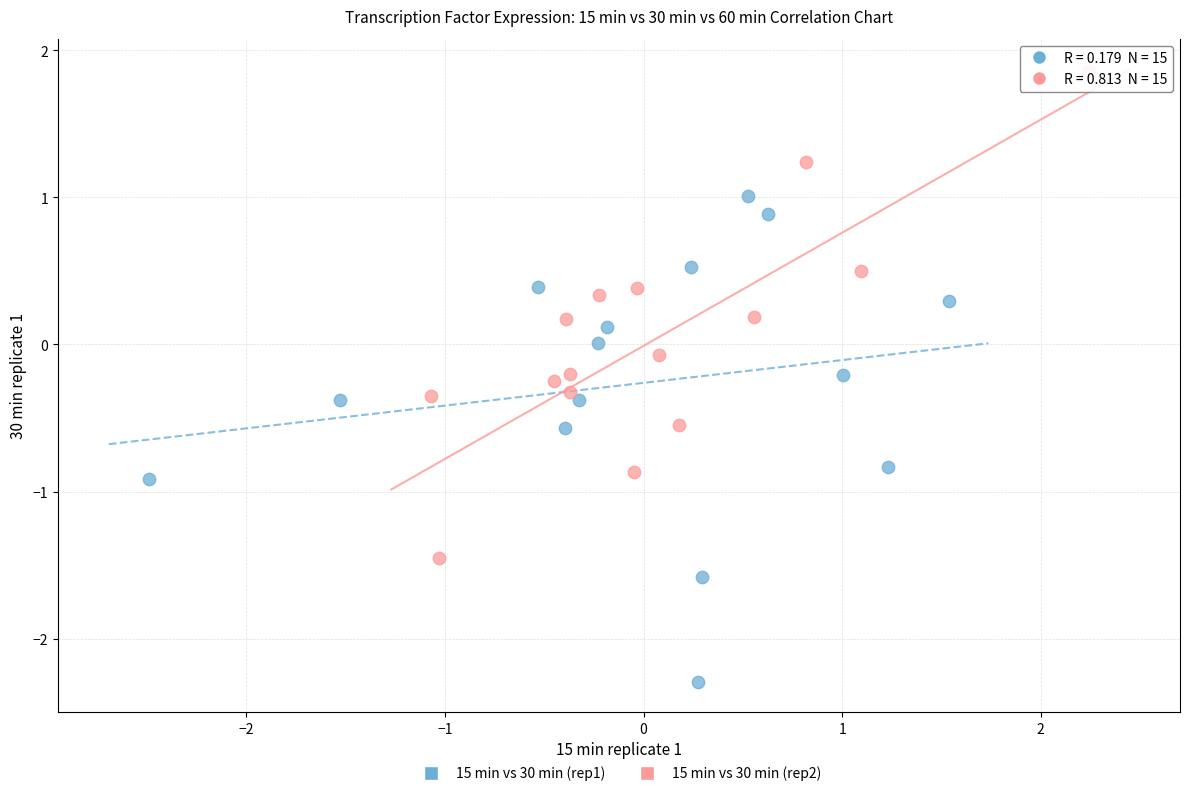

Which series reaches the maximum Y coordinate?

15 min vs 30 min (rep2)